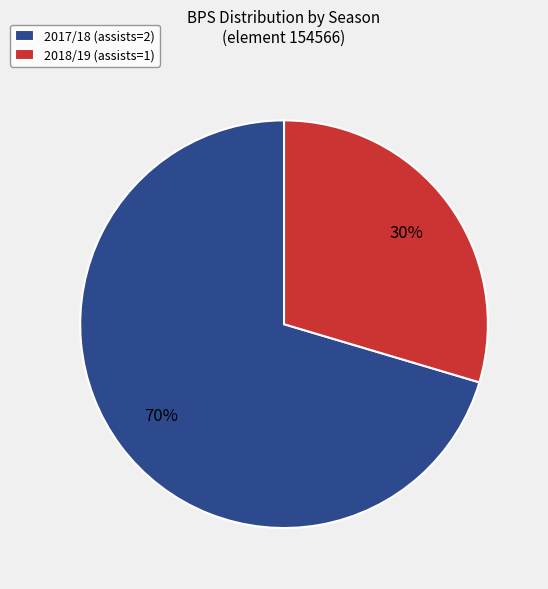

Which slice represents more than half of the pie?

2017/18 (assists=2)